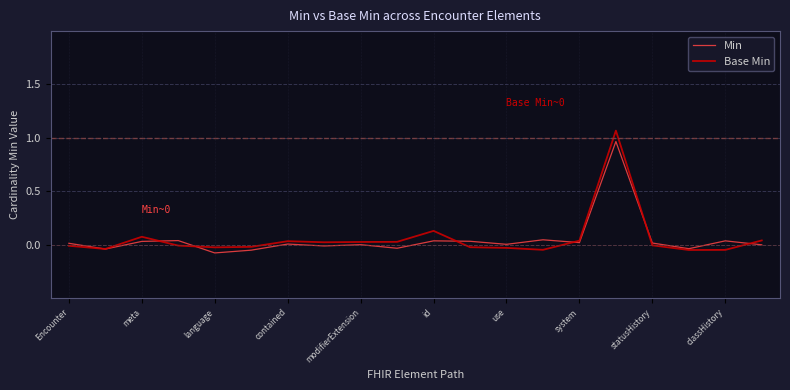

Which series has the largest range (max minus min)?

Base Min